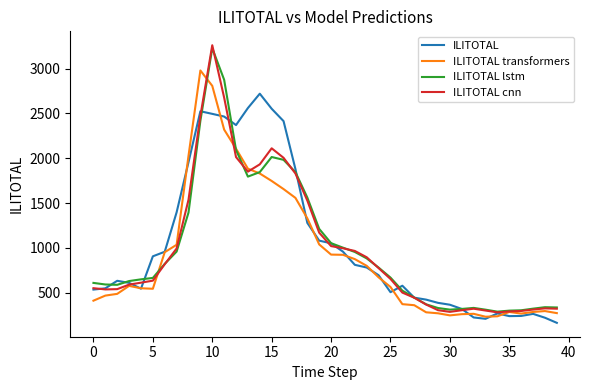

Which series has the widest spread of values?

ILITOTAL cnn